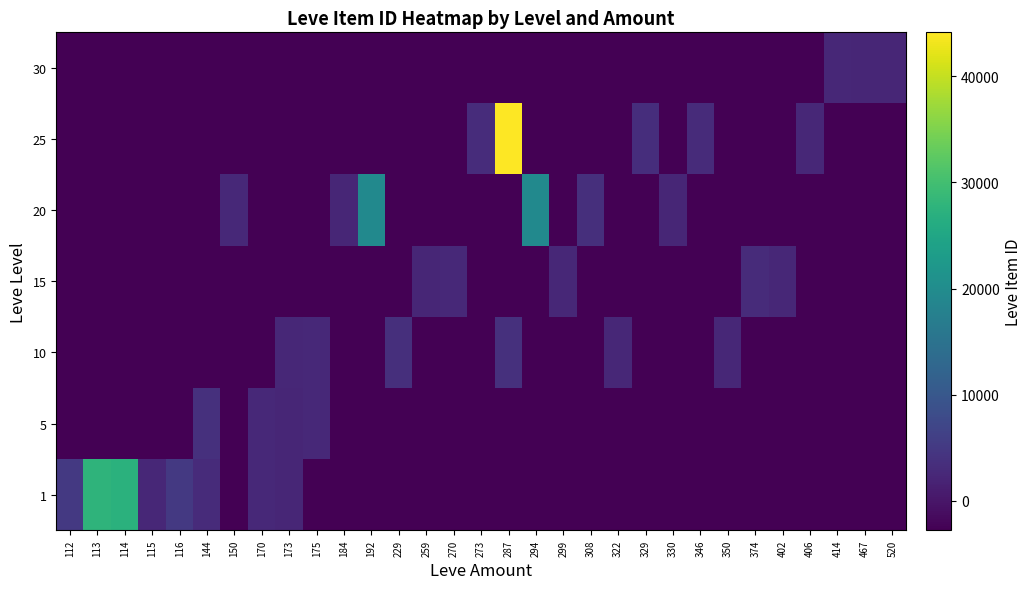

How many data points does each series have?

31